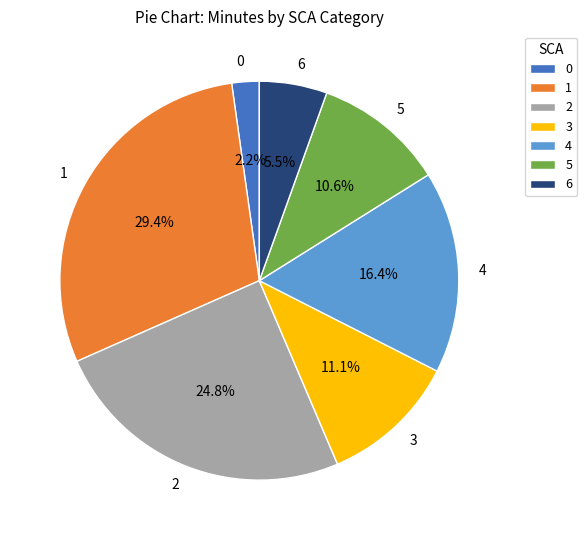

Combined, do 5 and 6 account for over 50%?

No